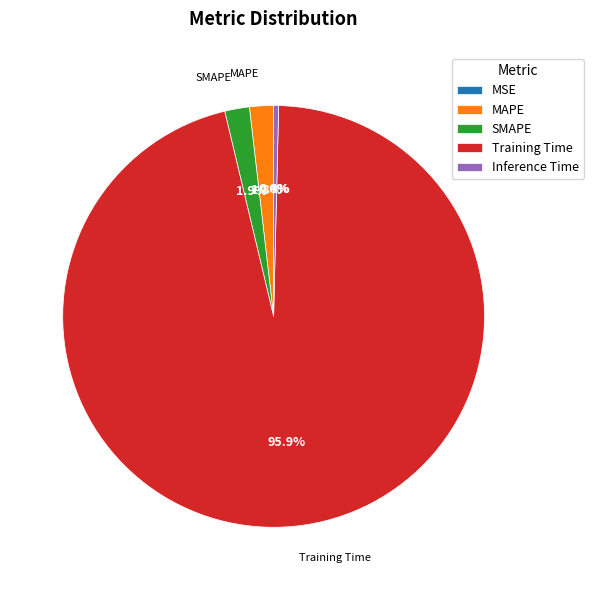

To the nearest percent, what is the average slice percentage?

20%